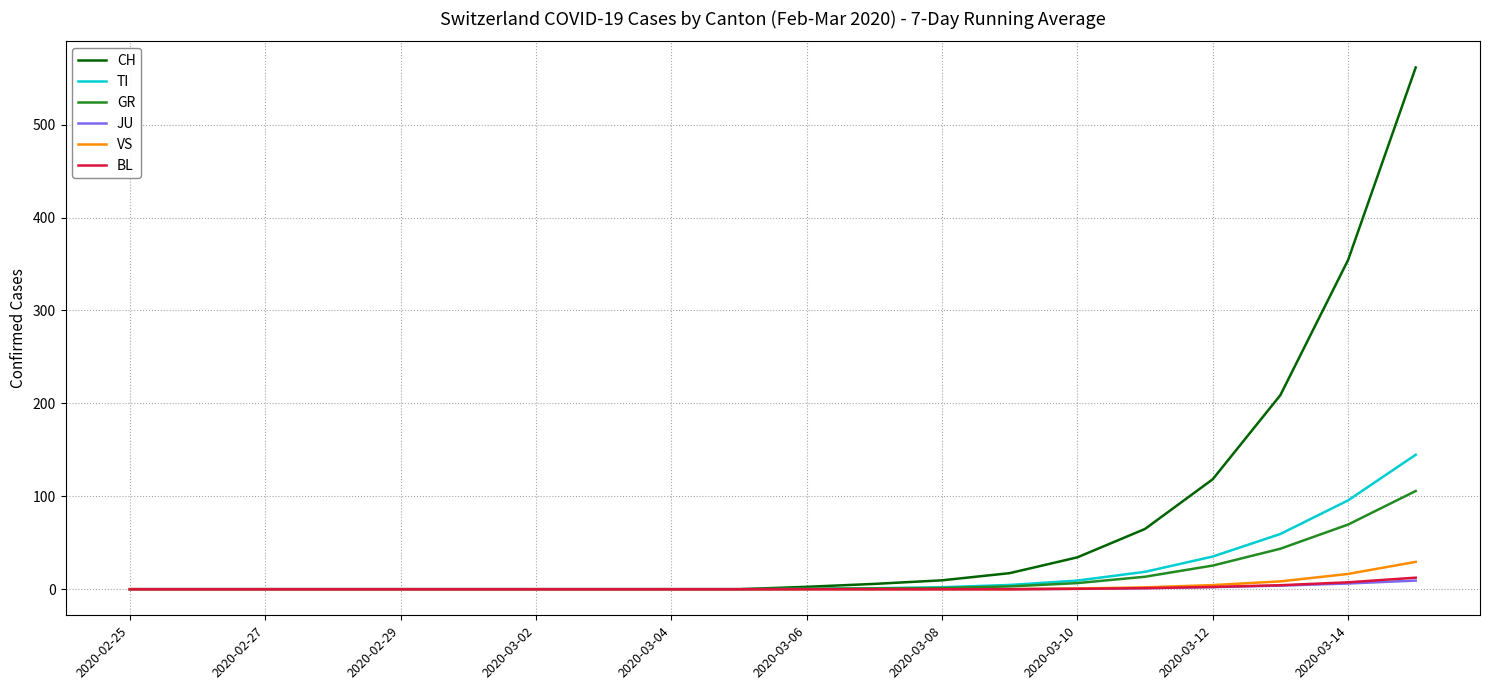

What is the difference between the maximum and minimum values in the BL series?

12.4